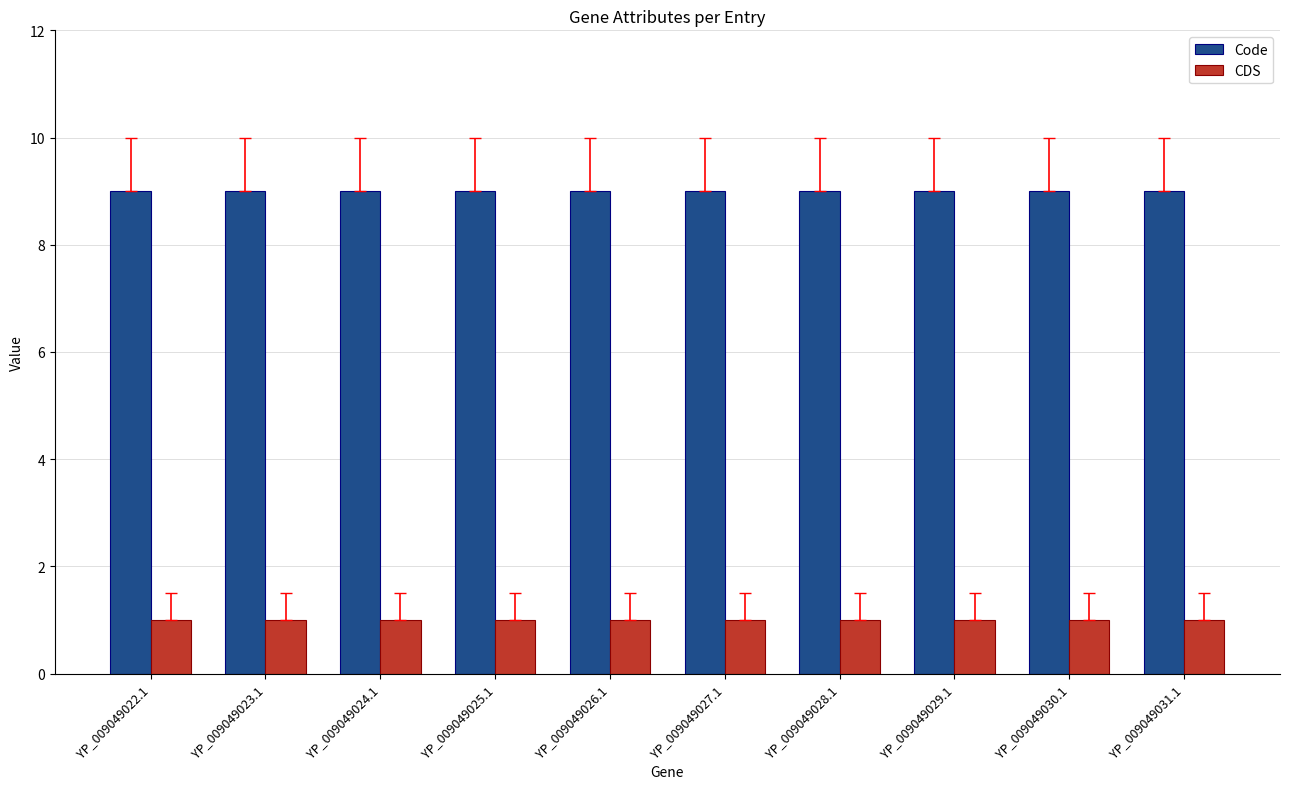

The value of Code at YP_009049026.1 is 9. True or false?

True